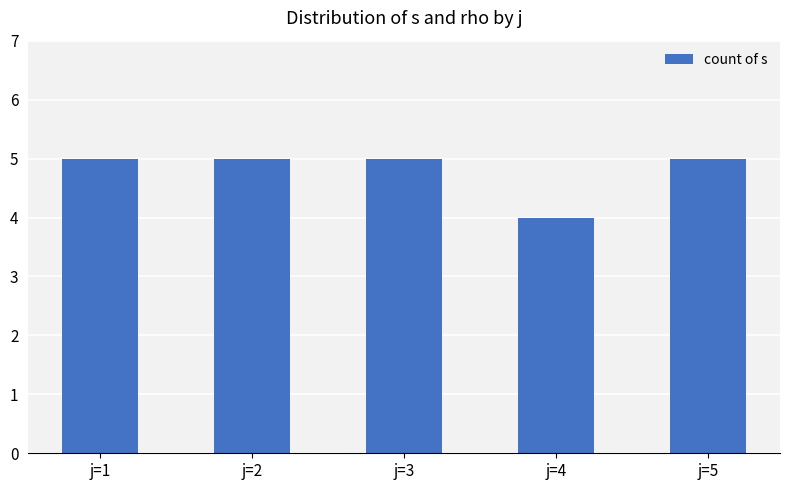

The value at j=5 is 5. True or false?

True